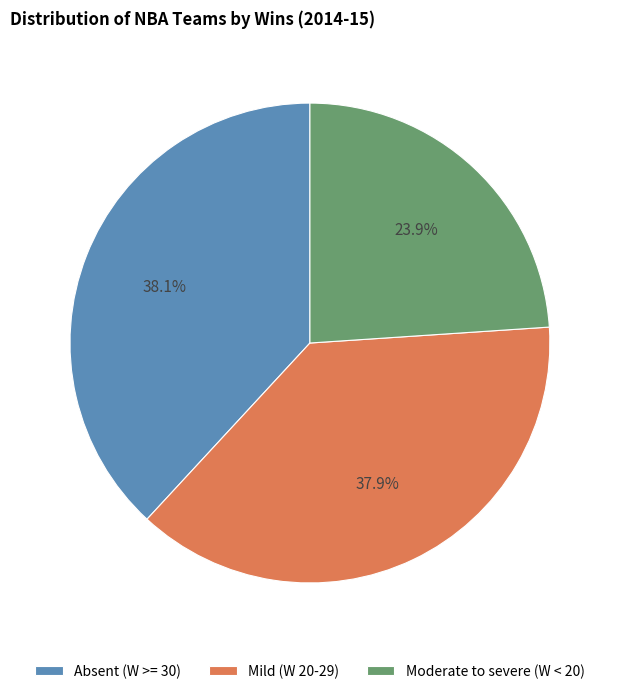

Which slice is the smallest?

Moderate to severe (W < 20)